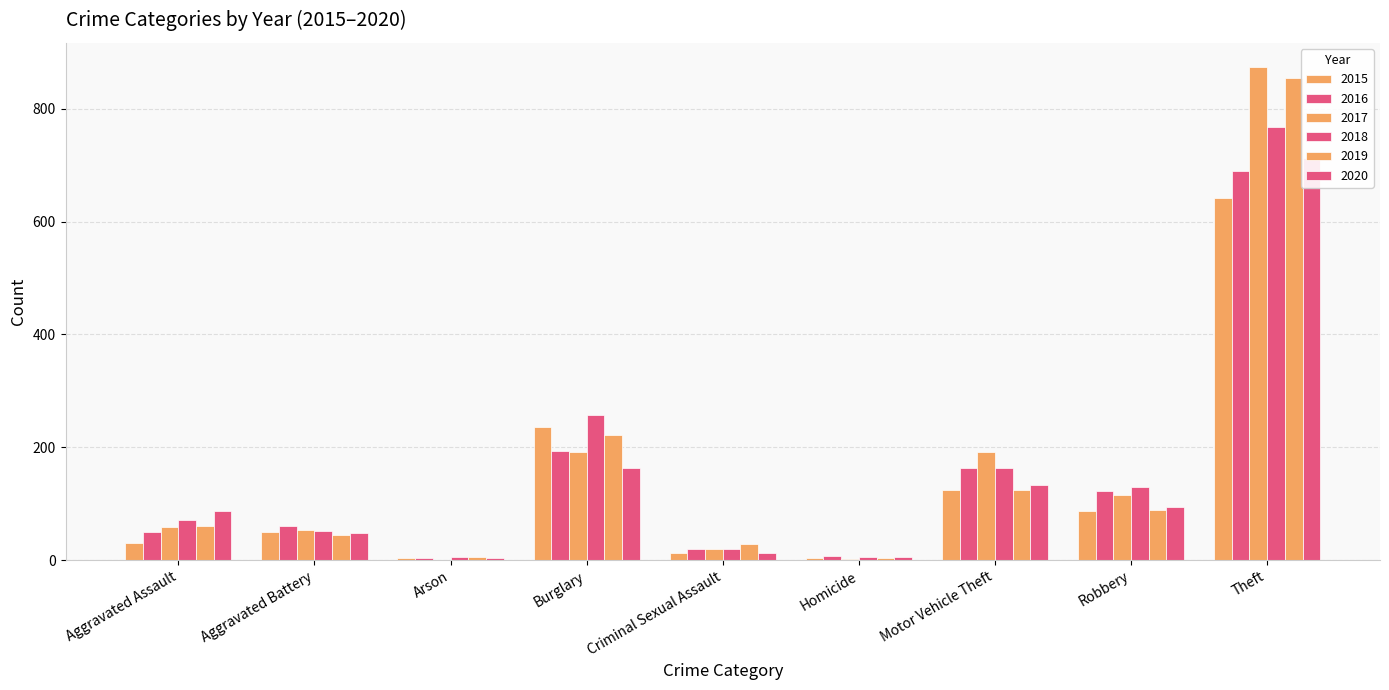

Count the number of data series in this chart.

6